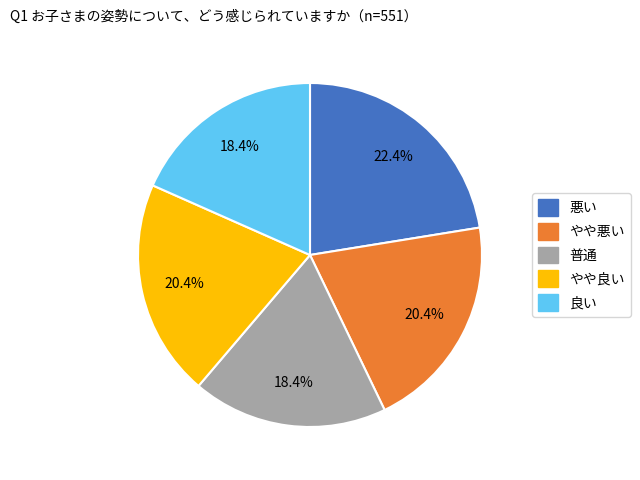

Do やや良い and 普通 together represent more than half of the pie?

No